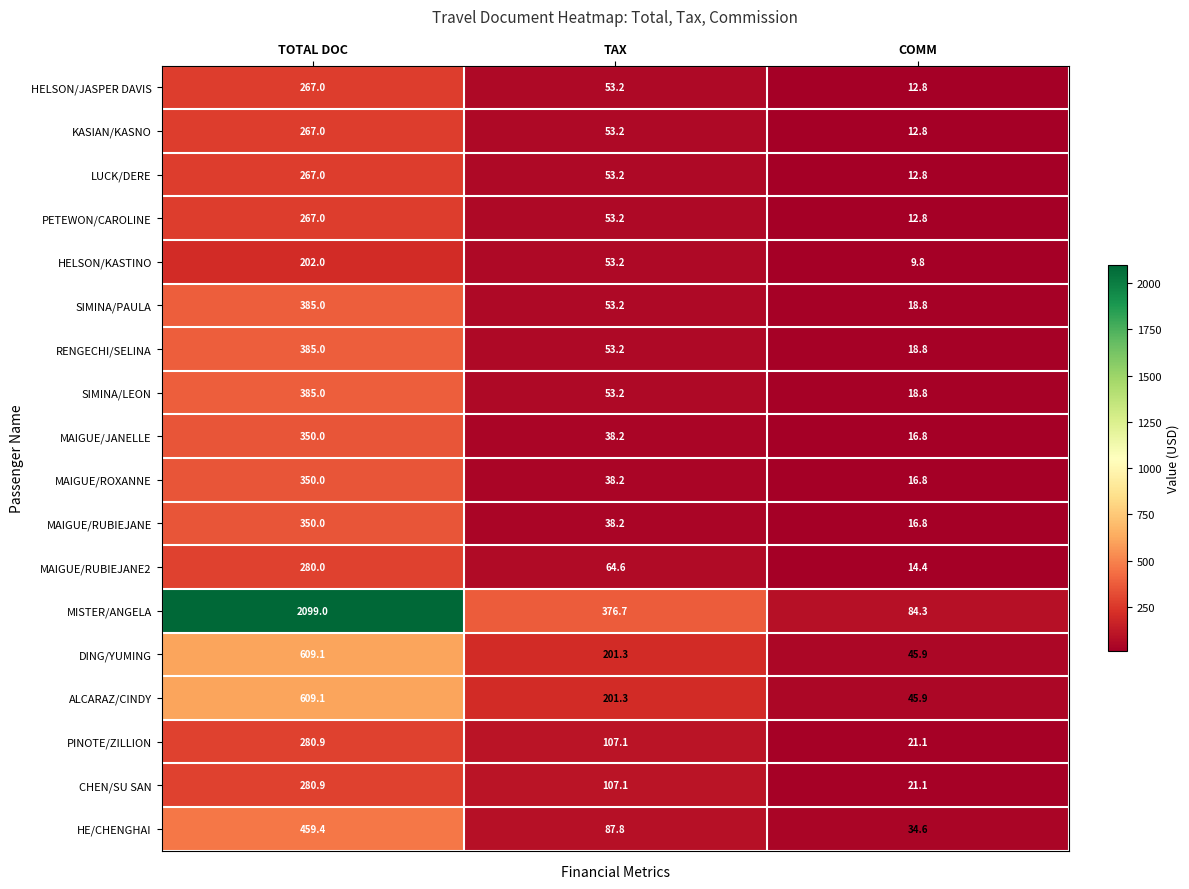

What is the spread (max minus min) of values at TOTAL DOC?

1897.0